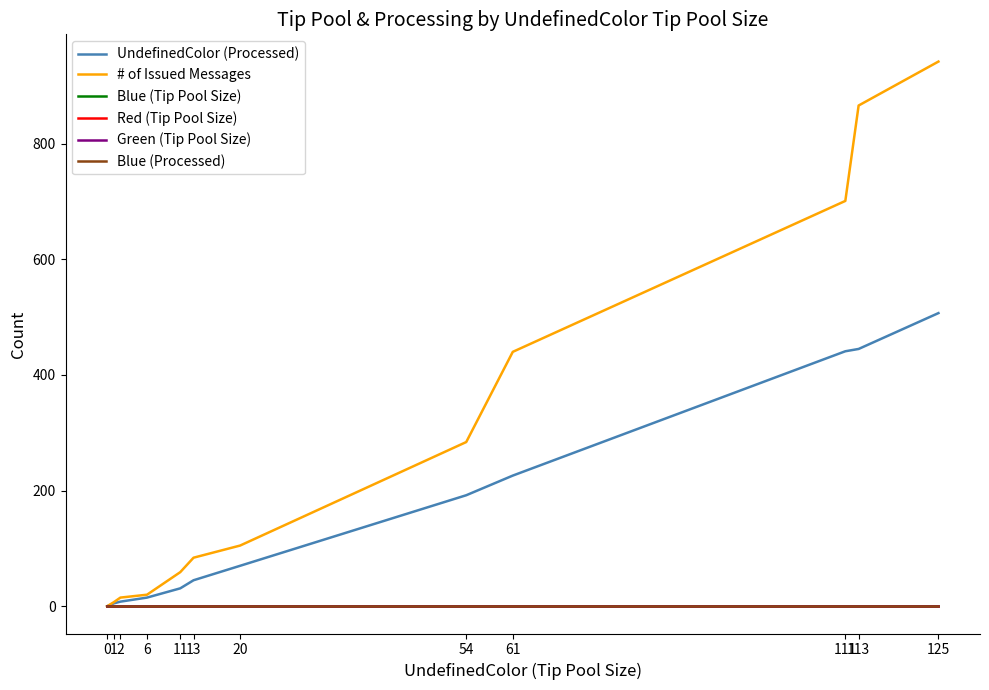

Does the chart have visible grid lines?

No